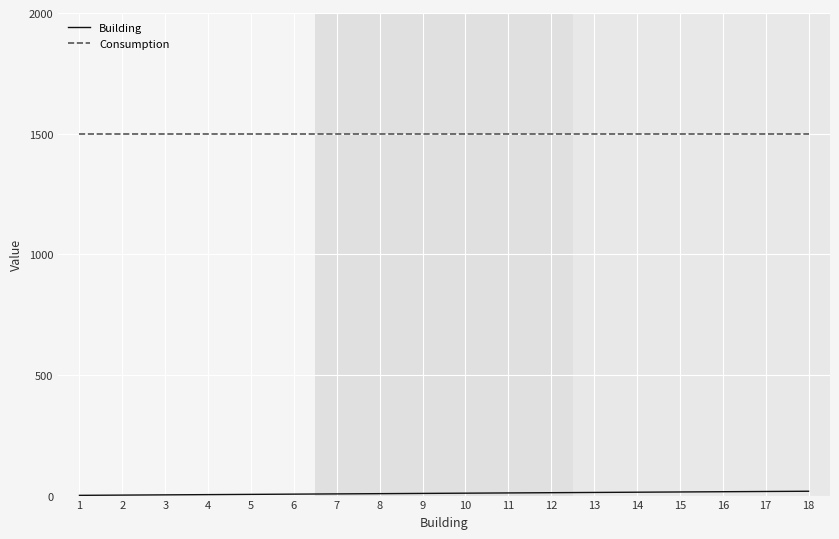

What is the greatest value displayed?

1500